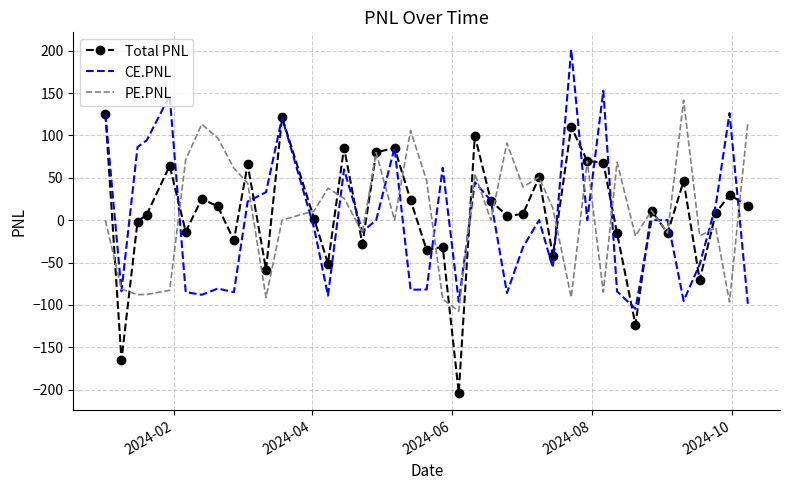

What is the minimum value for PE.PNL?

-107.4